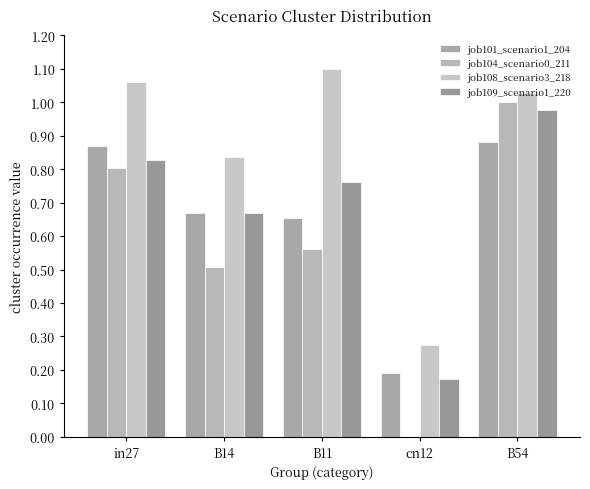

Is it true that job101_scenario1_204 equals 0.3 at cn12?

False